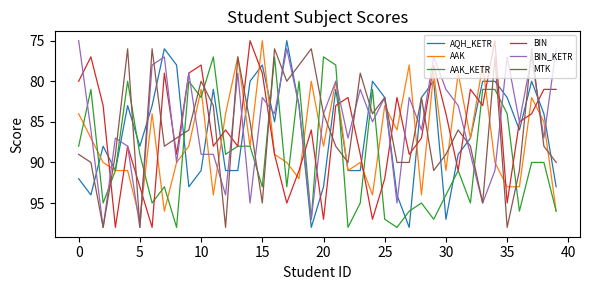

Which series has the largest total across all categories?

AAK_KETR